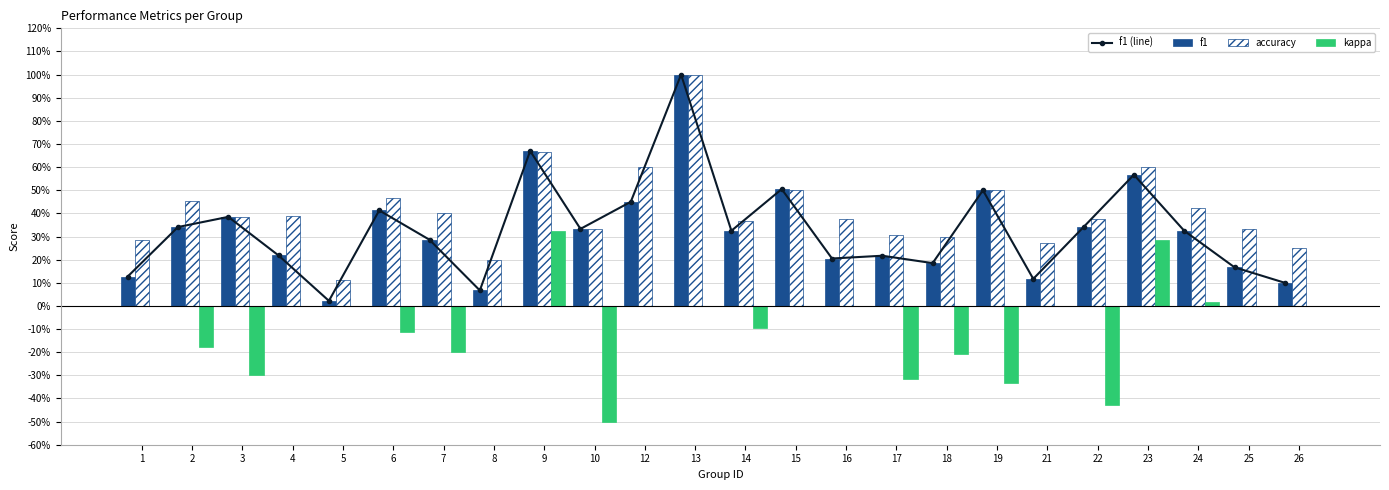

List the series in order of their peak value, highest first.

f1 (line), f1, accuracy, kappa